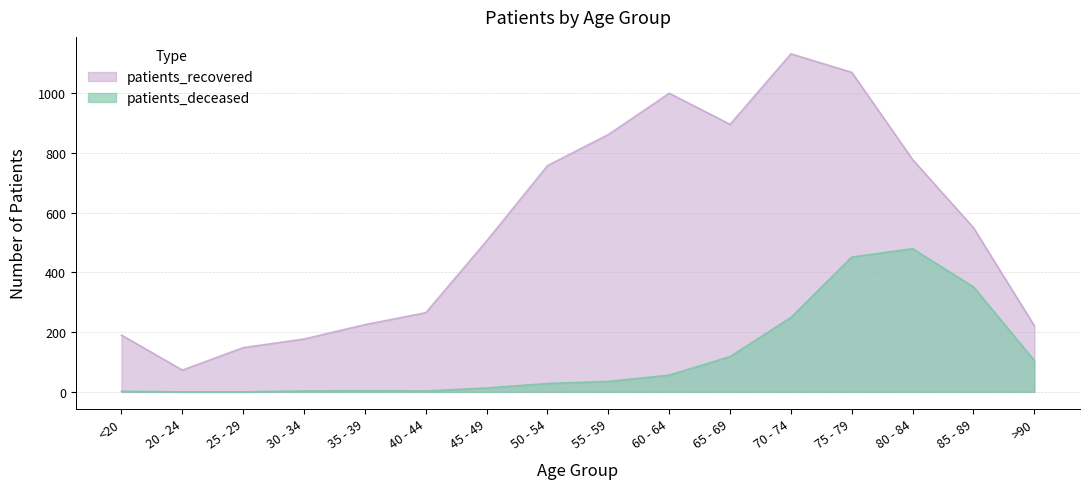

What are all the series names shown in the legend?

patients_recovered, patients_deceased